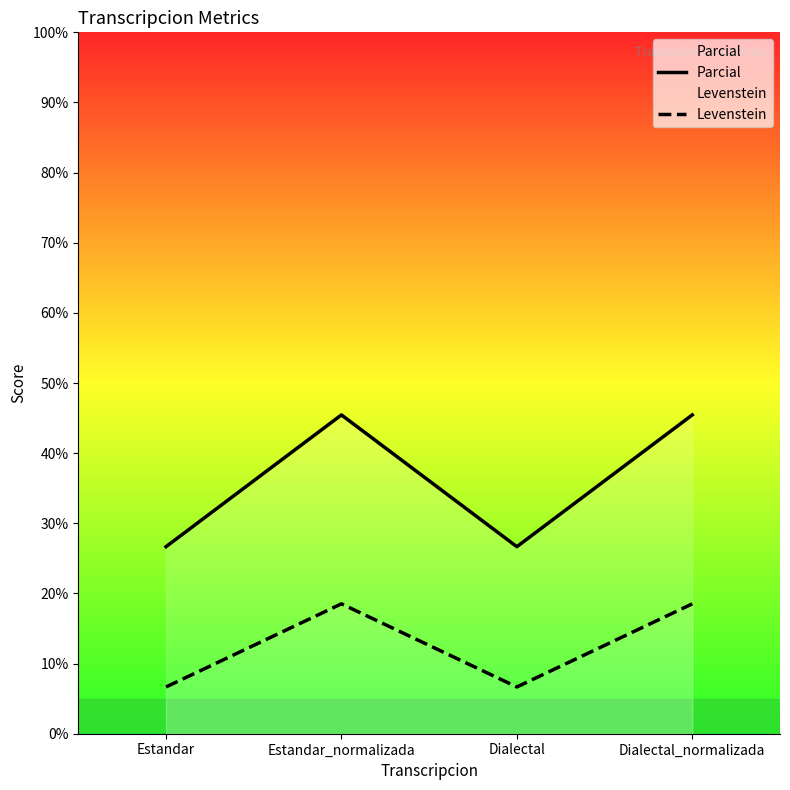

Reading right to left, list all the values displayed in this chart.

Parcial: Dialectal_normalizada=45.5	Dialectal=26.7	Estandar_normalizada=45.5	Estandar=26.7
Levenstein: Dialectal_normalizada=18.5	Dialectal=6.7	Estandar_normalizada=18.5	Estandar=6.7